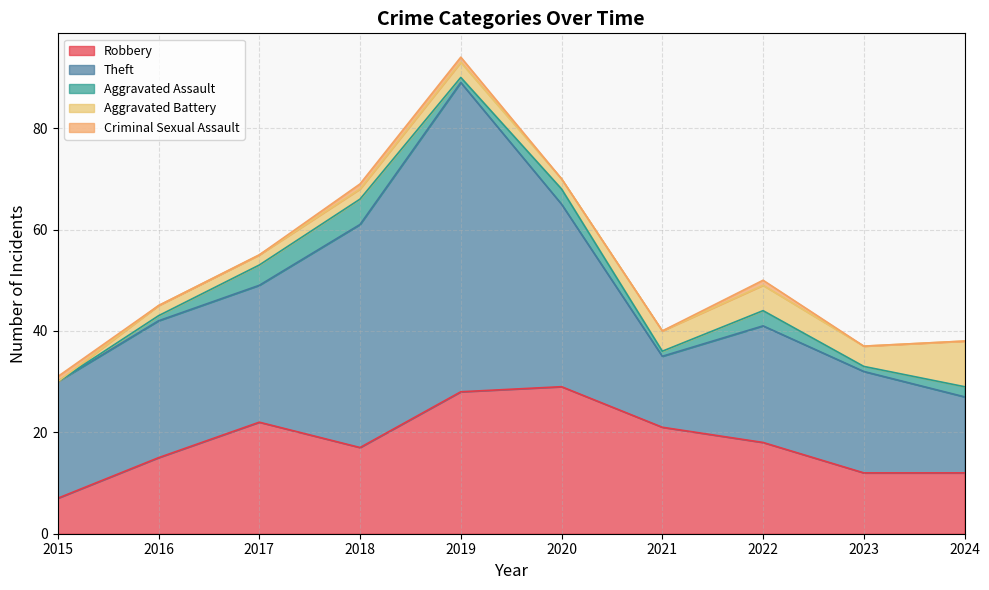

Reading right to left, transcribe all the data shown in this chart.

Robbery: 12	12	18	21	29	28	17	22	15	7
Theft: 15	20	23	14	36	61	44	27	27	23
Aggravated Assault: 2	1	3	1	3	1	5	4	1	0
Aggravated Battery: 9	4	5	4	2	3	2	2	2	0
Criminal Sexual Assault: 0	0	1	0	0	1	1	0	0	1